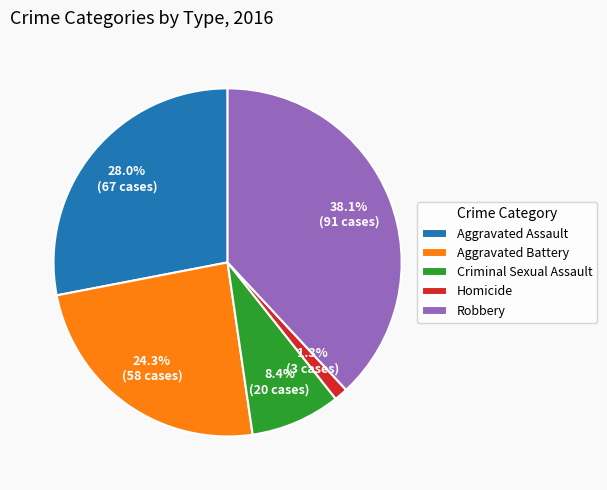

What is the smallest slice in the pie chart?

Homicide